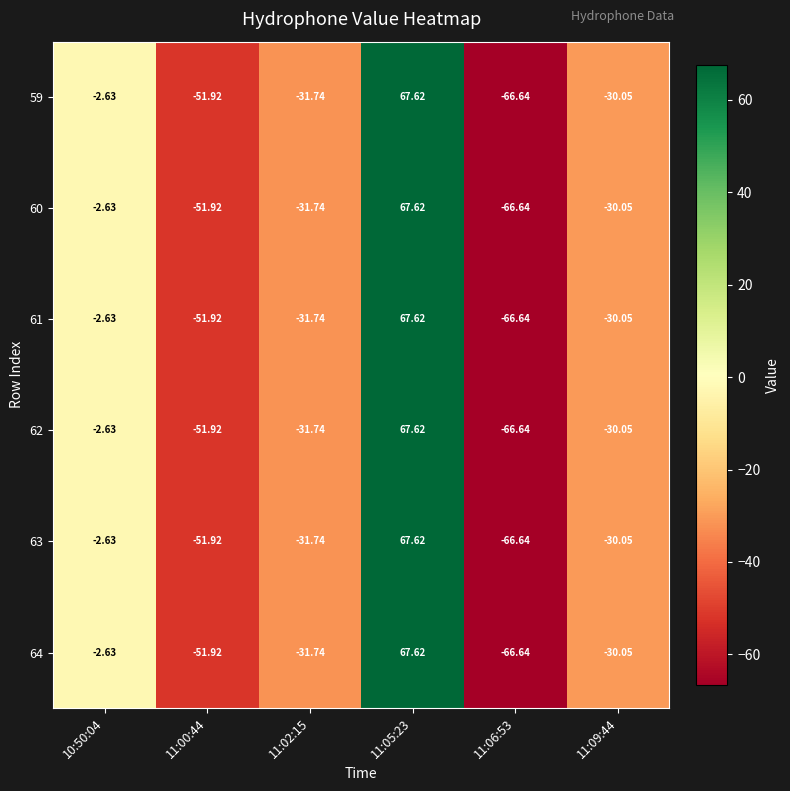

Is the value of 60 at 11:02:15 greater than the value of 61 at 11:06:53?

Yes